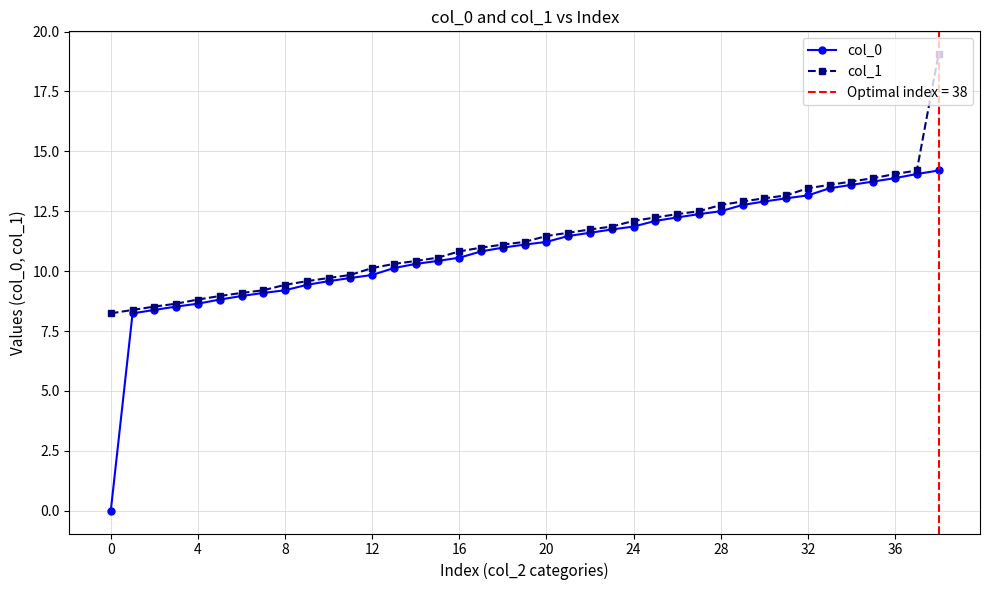

True or false: col_0 has a value of 4.0 at 12.

False